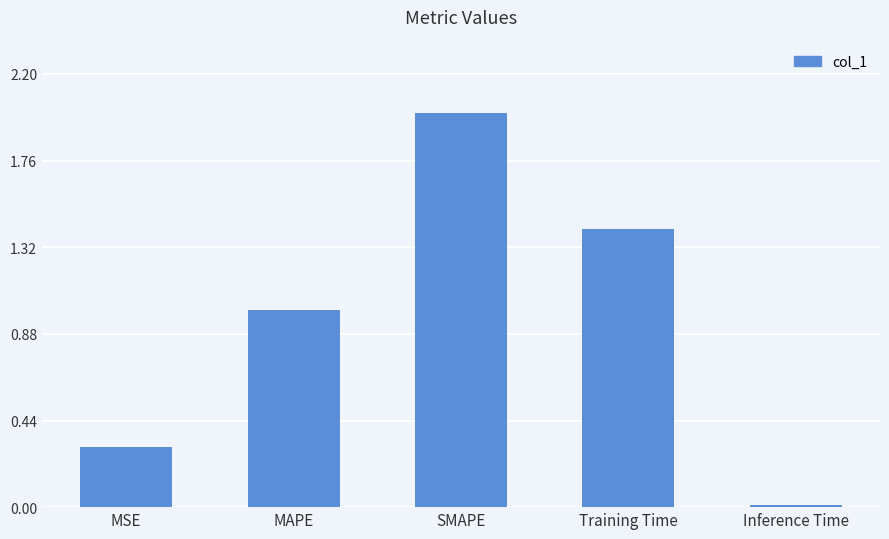

List the labels in order of value, largest first.

SMAPE, Training Time, MAPE, MSE, Inference Time